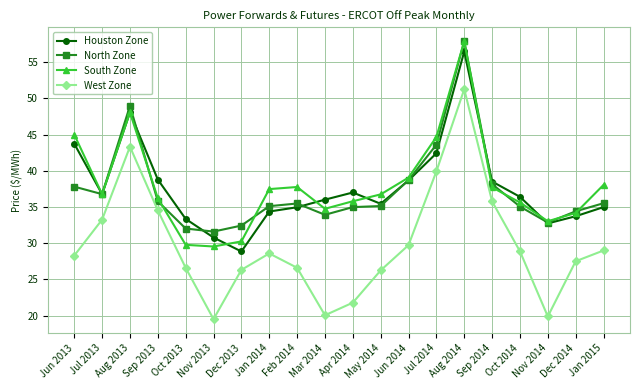

What is the sum of the North Zone values at Jun 2014 and Dec 2013?

71.2